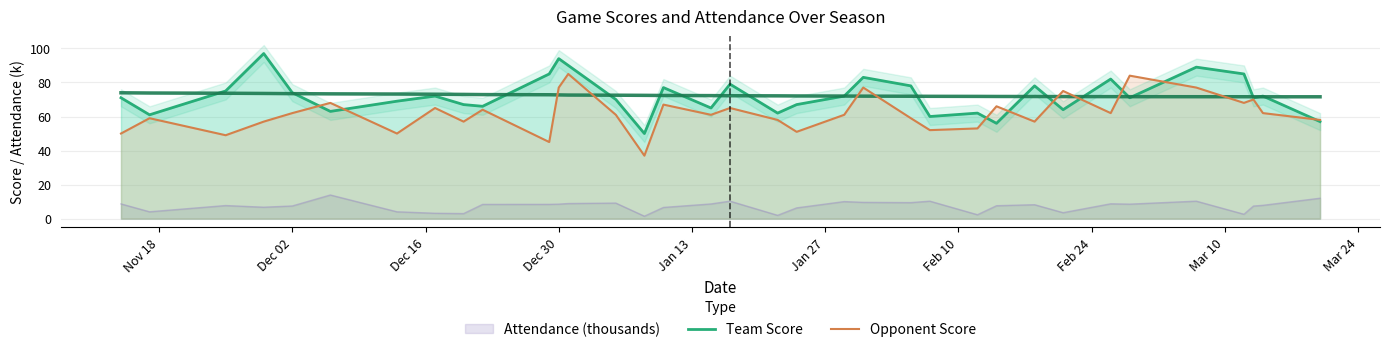

What is the sum of all Opponent Score values?

2169.0